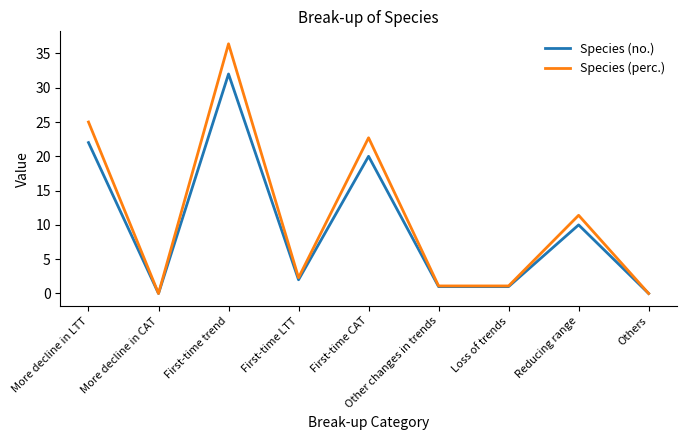

What position from the left is Loss of trends?

7